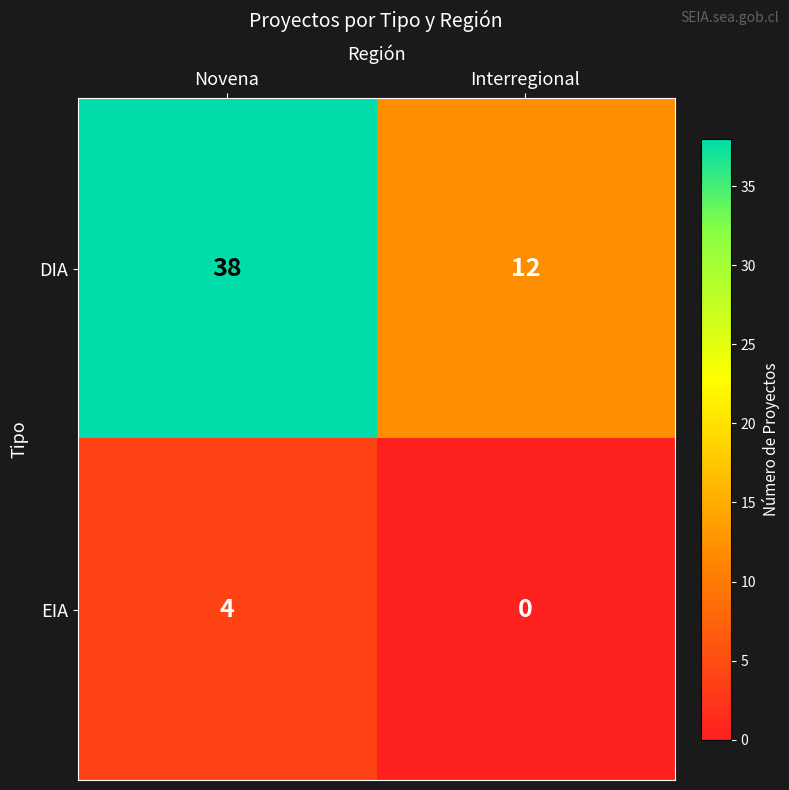

Rank the series at Novena from highest to lowest value.

DIA, EIA